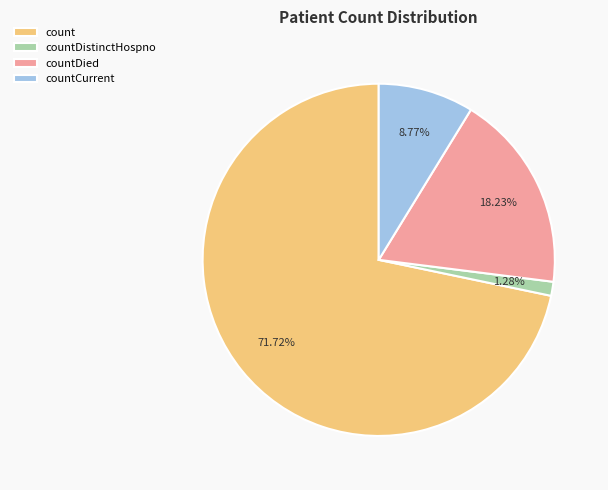

Between count and countDied, which is larger?

count